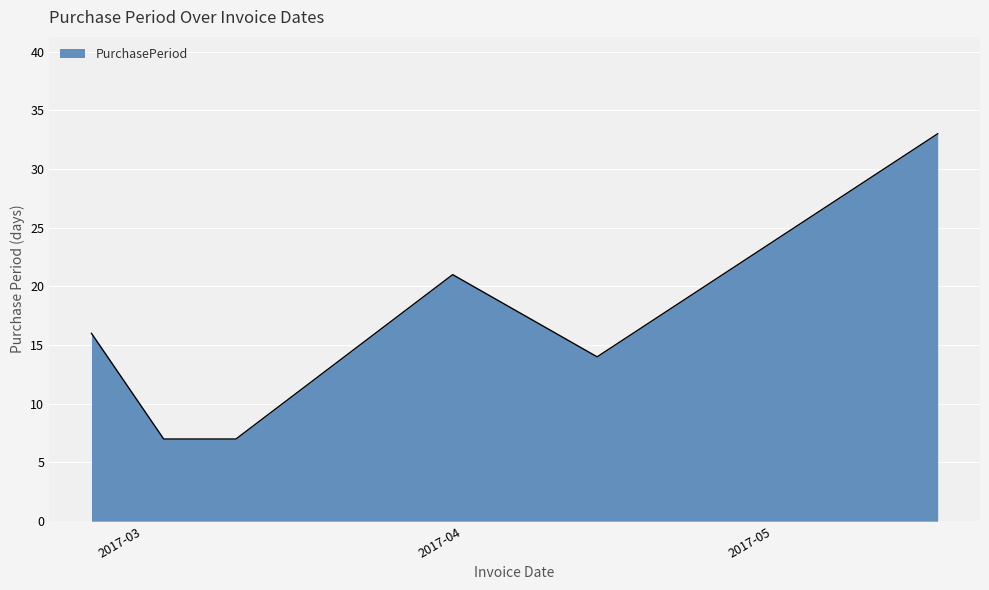

True or false: there are more than 0 points higher than both neighbors.

True